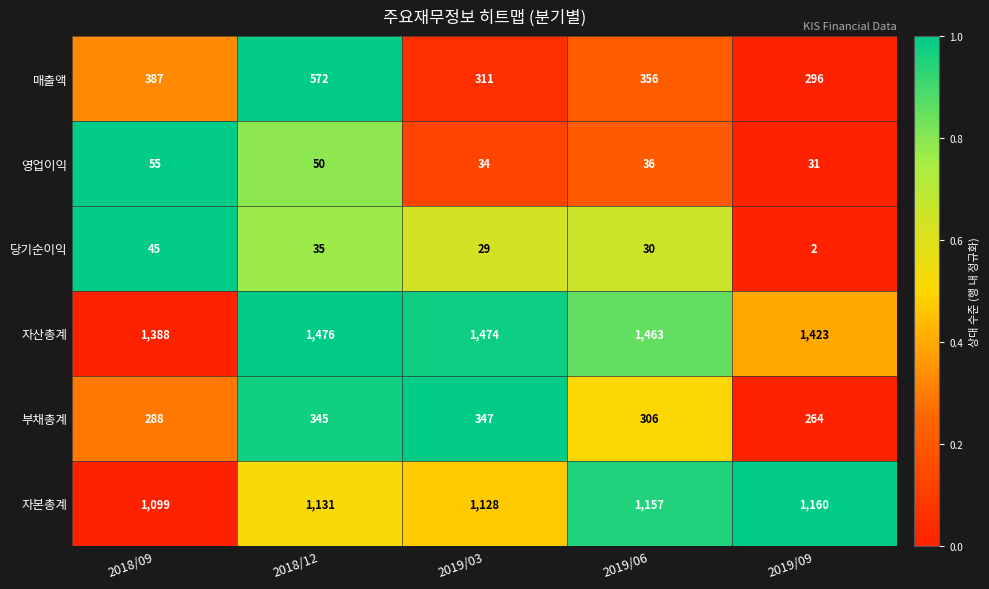

Where is 자산총계 nearest to the value 1432?

2019/09